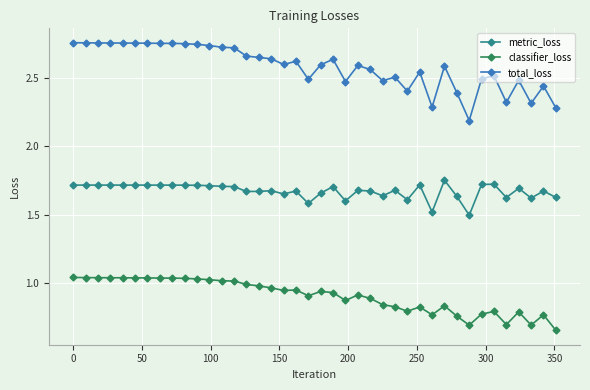

At how many categories does at least one series exceed 0?

40